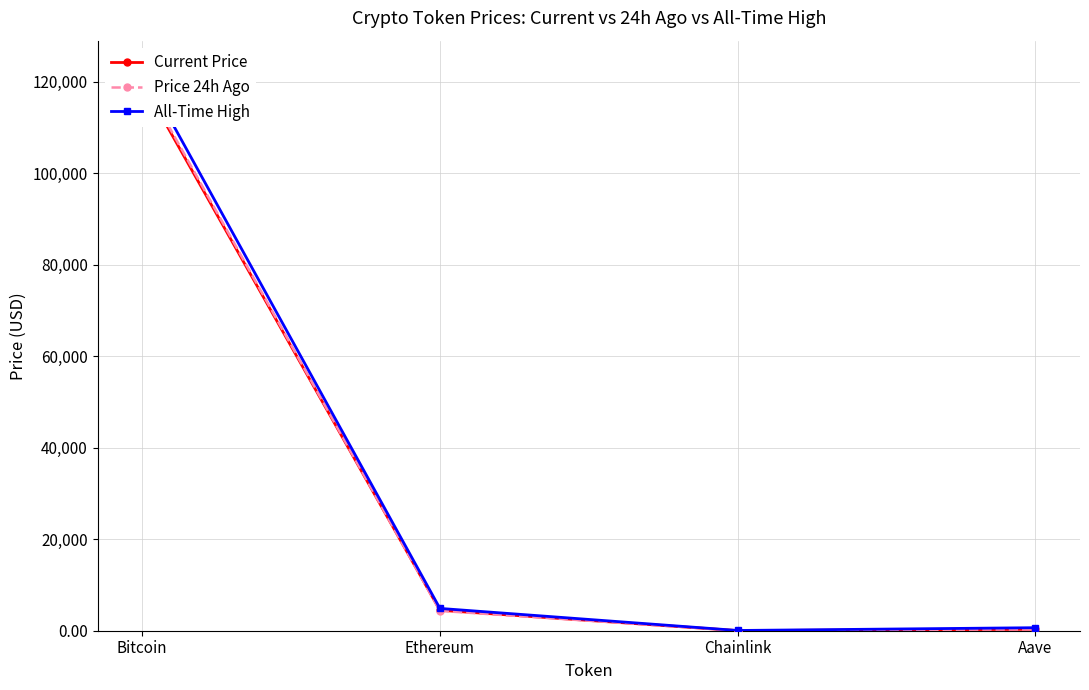

Reading left to right, transcribe all the data shown in this chart.

Current Price: Bitcoin=119939.0	Ethereum=4470.1	Chainlink=24.0	Aave=313.1
Price 24h Ago: Bitcoin=120644.0	Ethereum=4341.1	Chainlink=22.0	Aave=300.6
All-Time High: Bitcoin=122838.0	Ethereum=4878.3	Chainlink=52.7	Aave=661.7